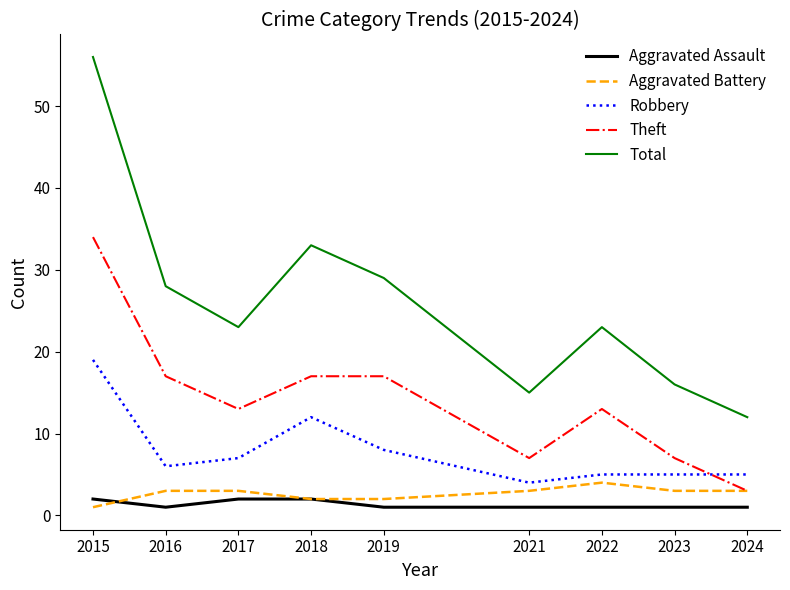

At which label does Aggravated Battery reach its minimum?

2015